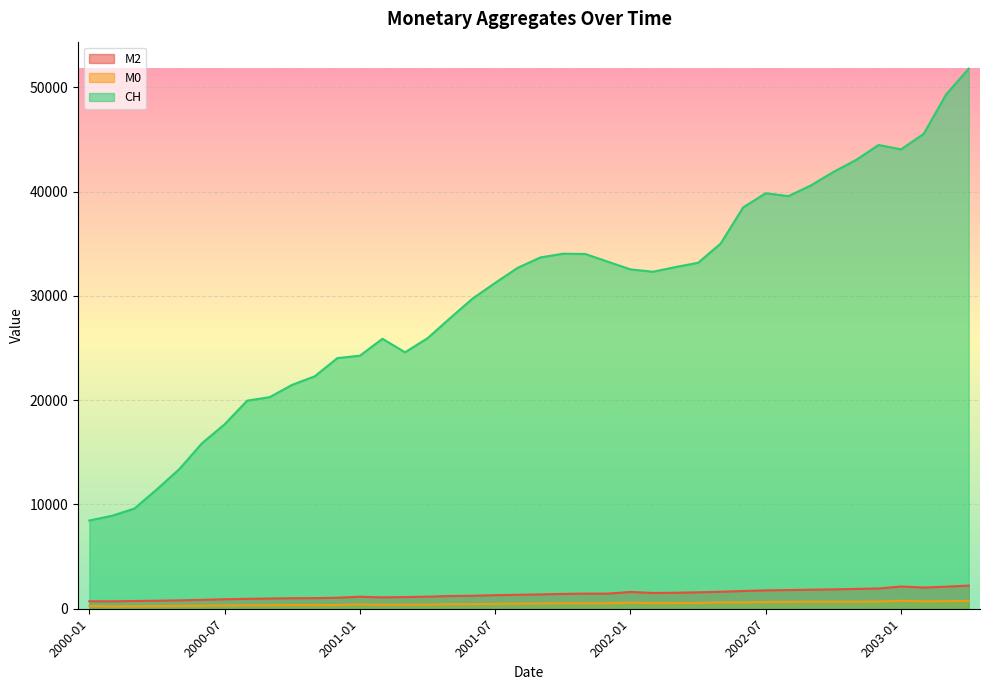

Which category has the highest value in the CH series?

2003-04